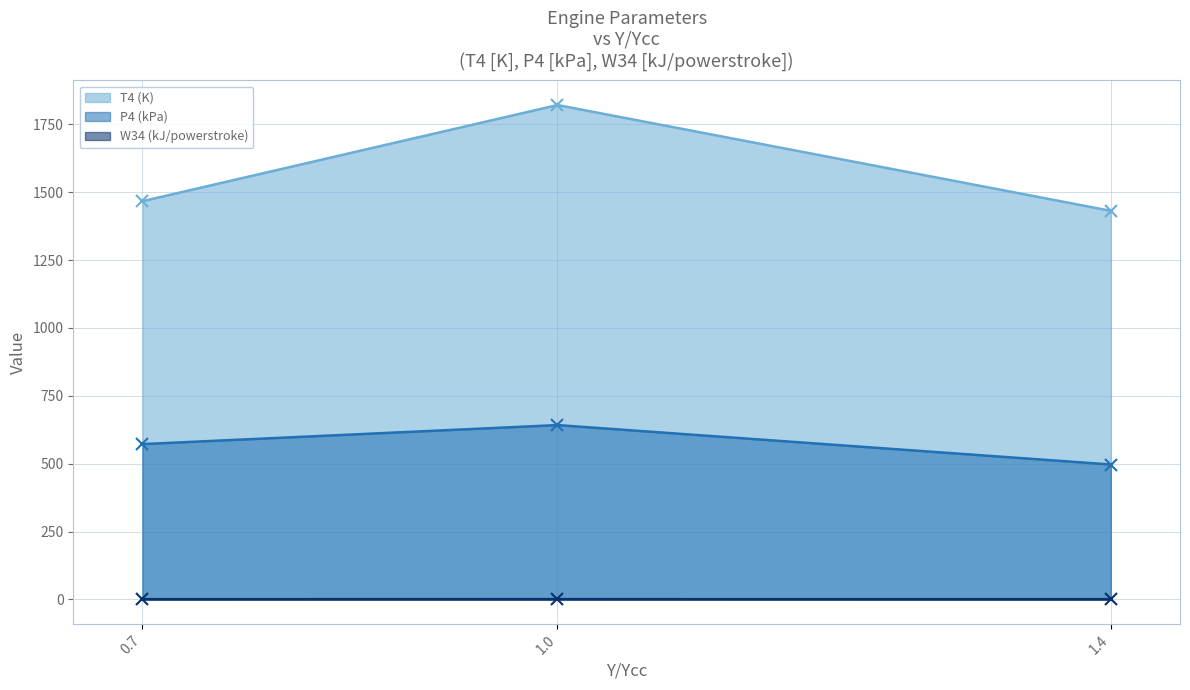

Which category has the lowest value across all series?

1.4